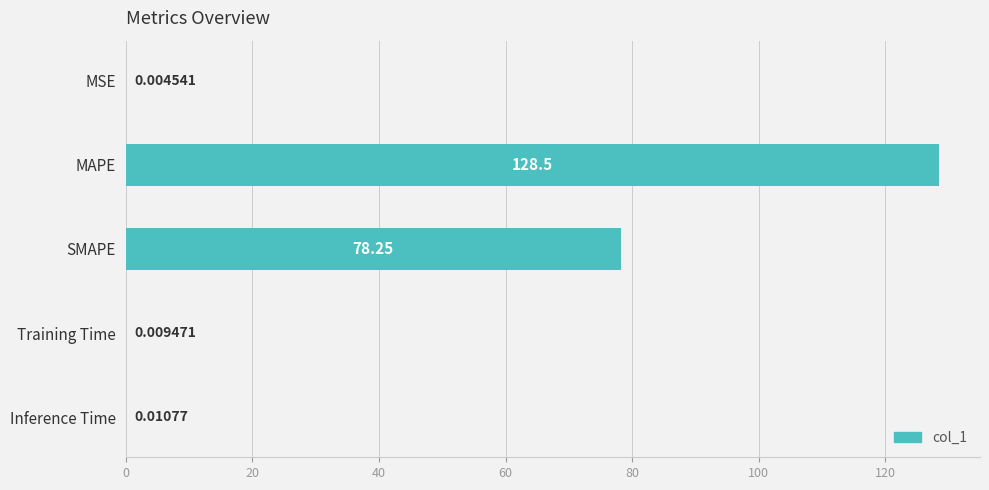

What is the change in value from MAPE to Training Time?

-128.5